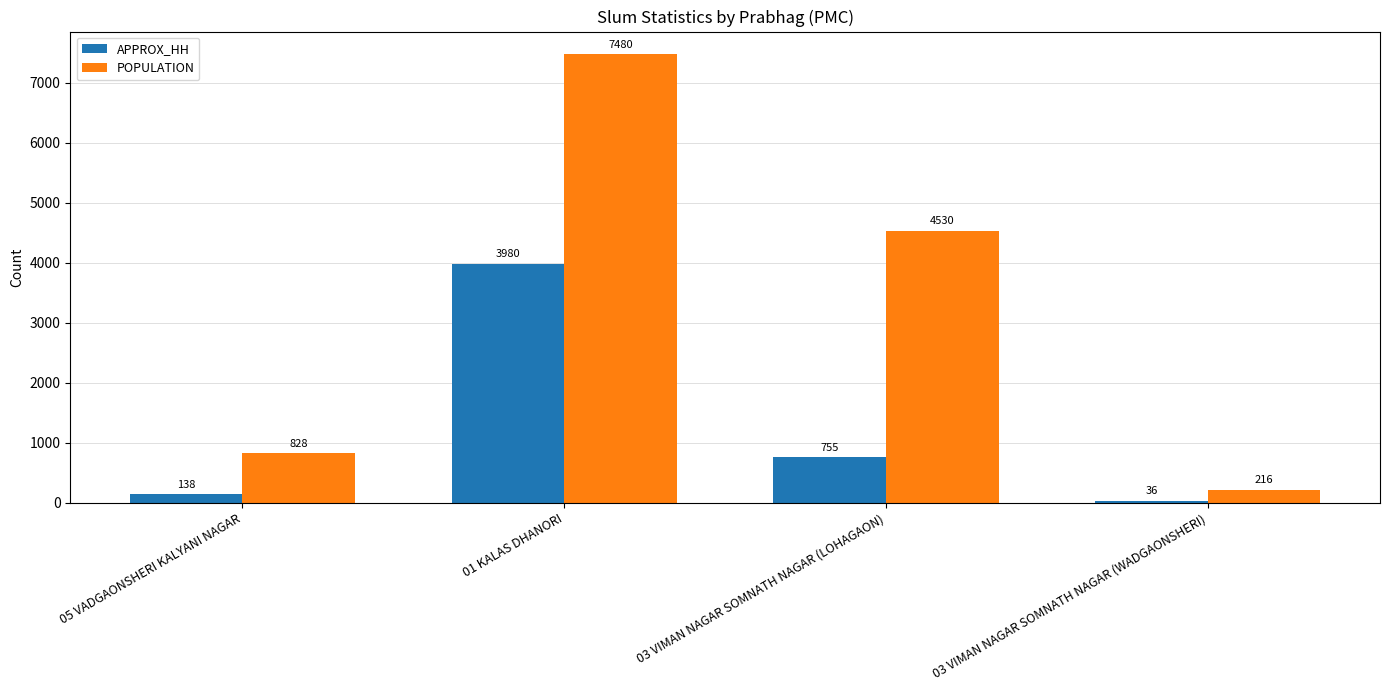

Which series has the largest total across all categories?

POPULATION